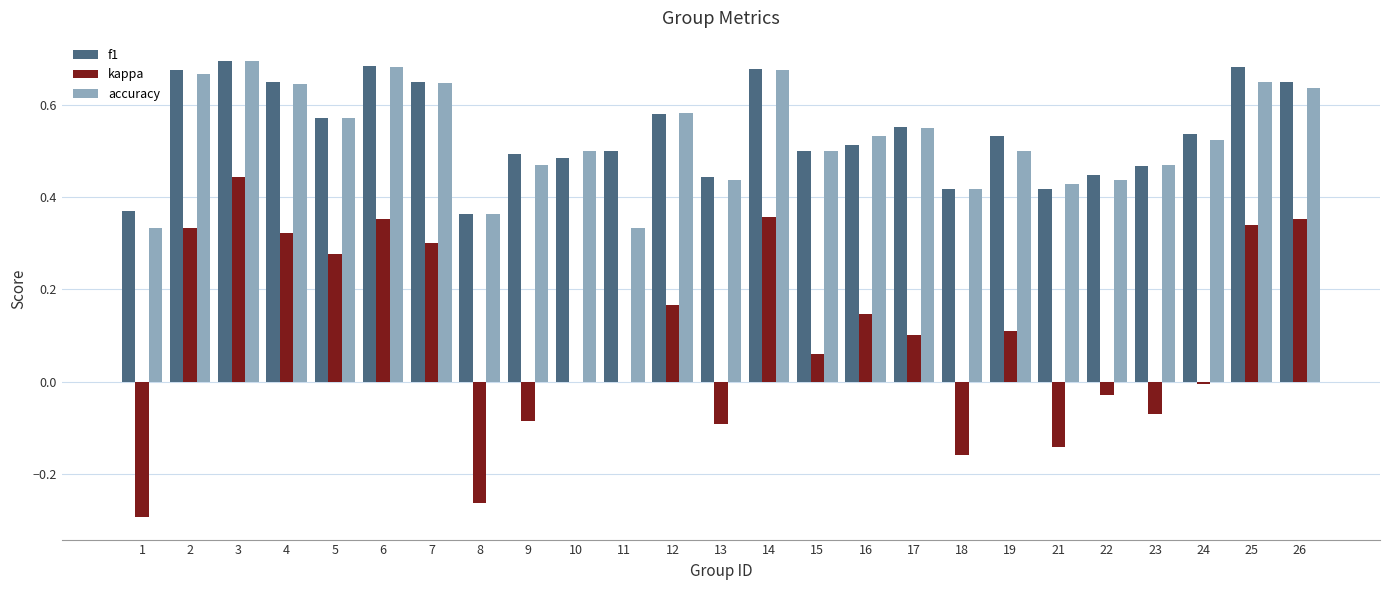

How many groups of bars are there?

25